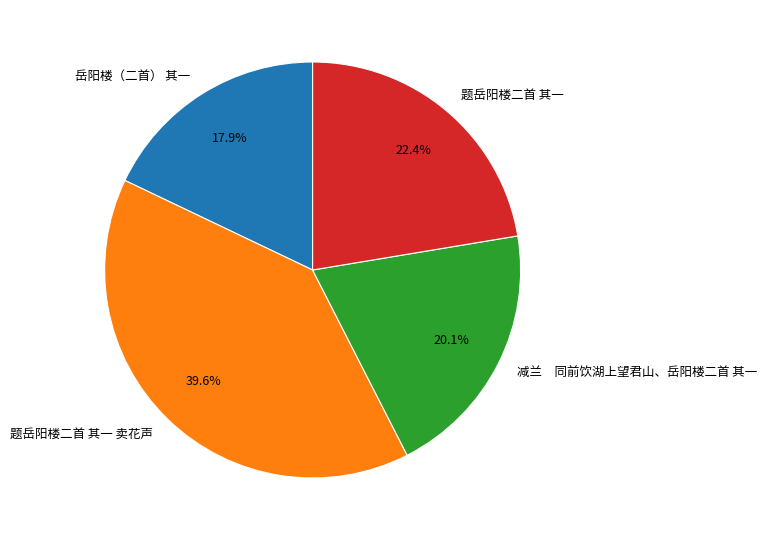

How many slices are in this pie chart?

4